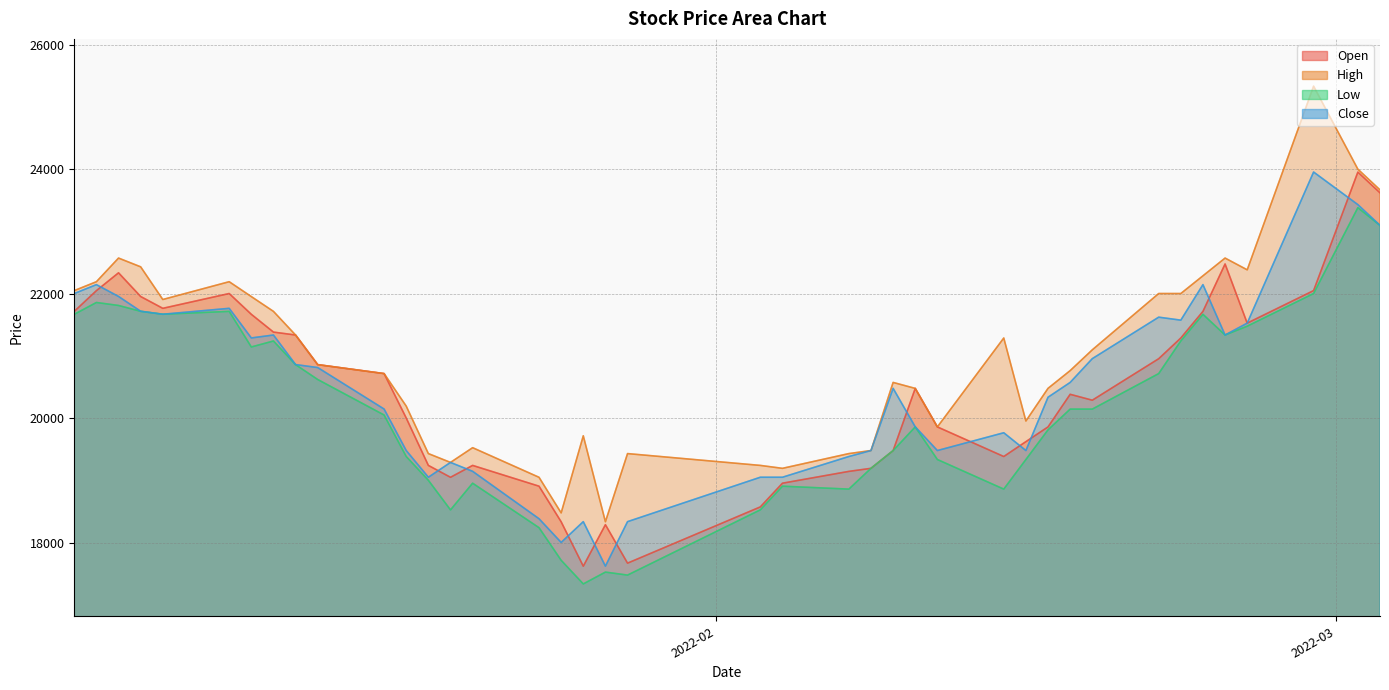

List the labels in order of Open value, smallest first.

2022-01-26, 2022-01-28, 2022-01-27, 2022-01-25, 2022-02-03, 2022-01-24, 2022-02-04, 2022-01-20, 2022-02-07, 2022-02-08, 2022-01-19, 2022-01-21, 2022-02-14, 2022-02-09, 2022-02-15, 2022-02-11, 2022-02-16, 2022-01-18, 2022-02-18, 2022-02-17, 2022-02-10, 2022-01-17, 2022-01-14, 2022-02-21, 2022-02-22, 2022-01-13, 2022-01-12, 2022-02-25, 2022-01-11, 2022-01-03, 2022-02-23, 2022-01-07, 2022-01-06, 2022-01-10, 2022-01-04, 2022-02-28, 2022-01-05, 2022-02-24, 2022-03-03, 2022-03-02